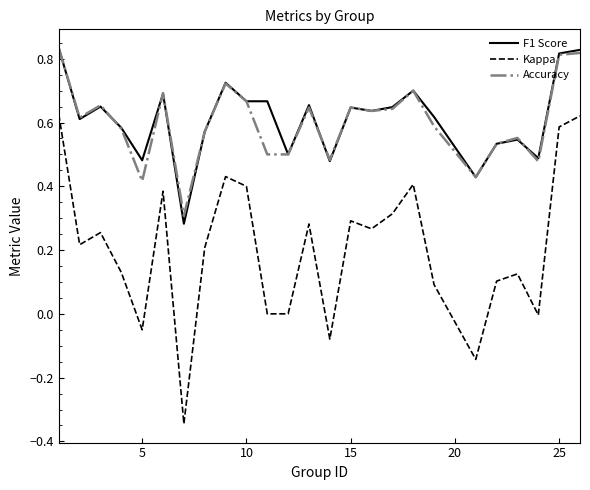

True or false: Kappa and Accuracy intersect in this chart.

False